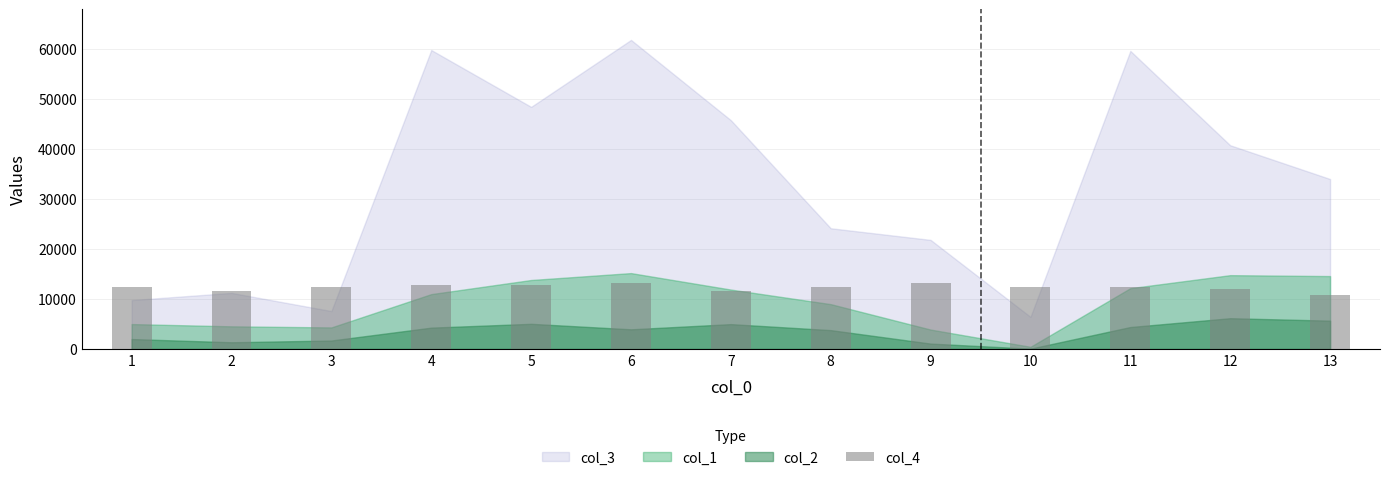

What is the value of the 2nd bar from the left?

11600